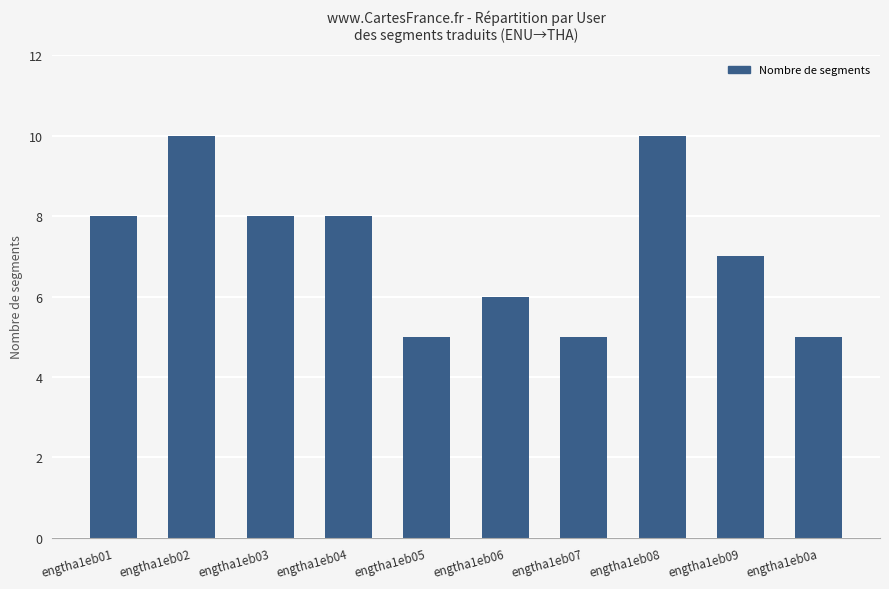

What is the maximum value shown in the chart?

10